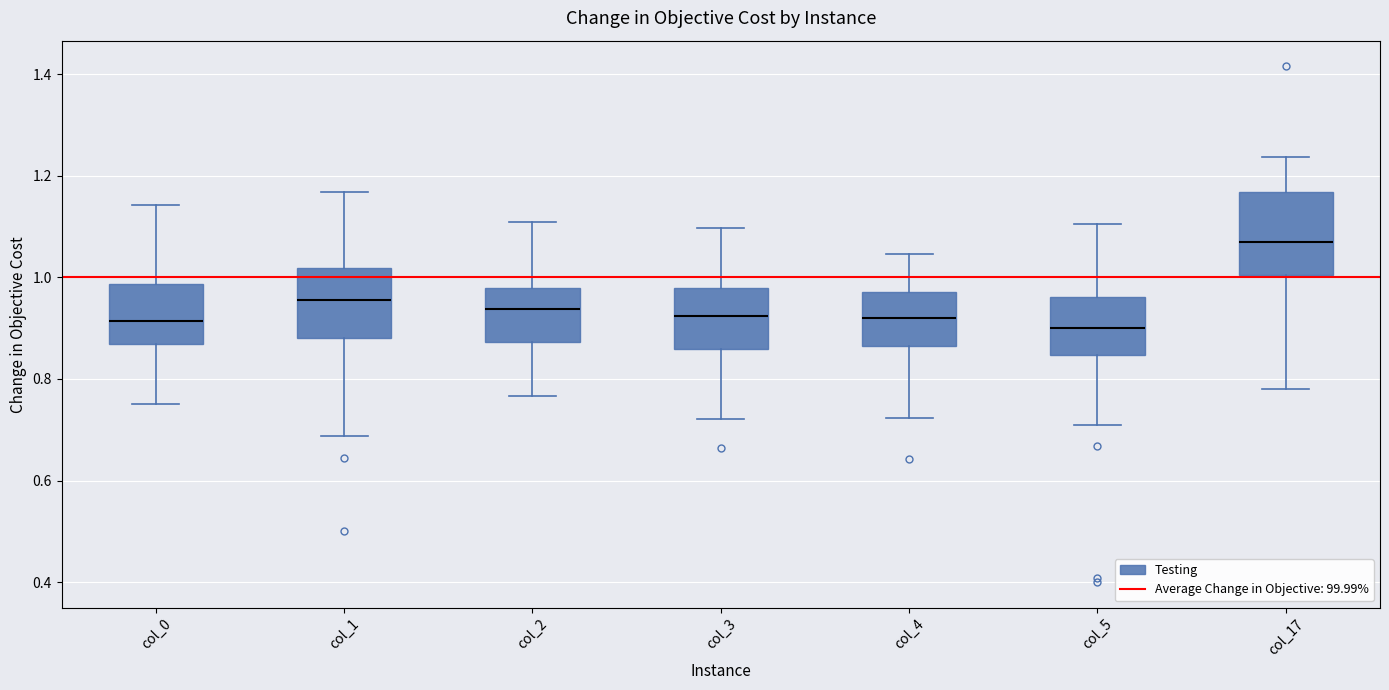

Reading left to right, read every box against the y-axis: the position of its median line, the range the box covers, and the ends of its whiskers. The values are not printed on the chart, so give them approximately, as read against the axis.

col_0: median 0.92, box 0.86 to 0.98, whiskers 0.76 to 1.14
col_1: median 0.96, box 0.88 to 1.02, whiskers 0.68 to 1.16
col_2: median 0.94, box 0.88 to 0.98, whiskers 0.76 to 1.10
col_3: median 0.92, box 0.86 to 0.98, whiskers 0.72 to 1.10
col_4: median 0.92, box 0.86 to 0.98, whiskers 0.72 to 1.04
col_5: median 0.90, box 0.84 to 0.96, whiskers 0.70 to 1.10
col_17: median 1.06, box 1.00 to 1.16, whiskers 0.78 to 1.24